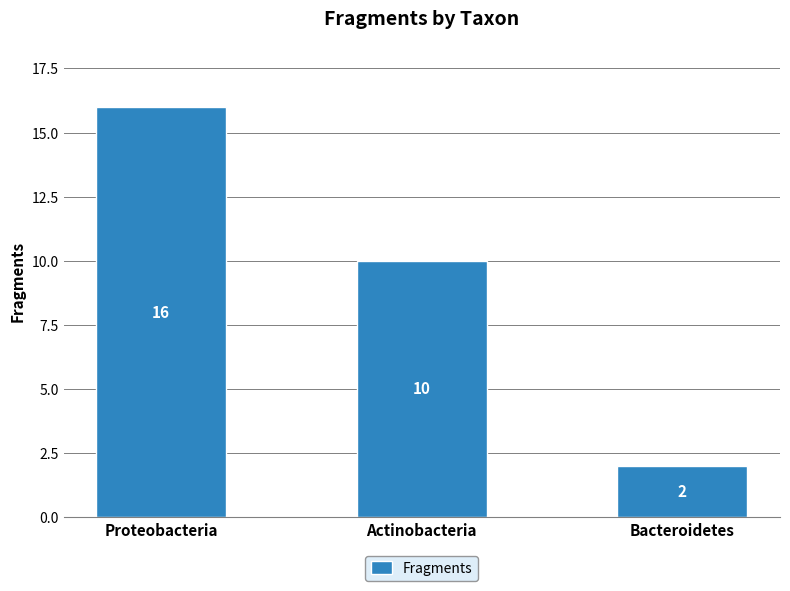

True or false: the data shows 22 at Proteobacteria.

False